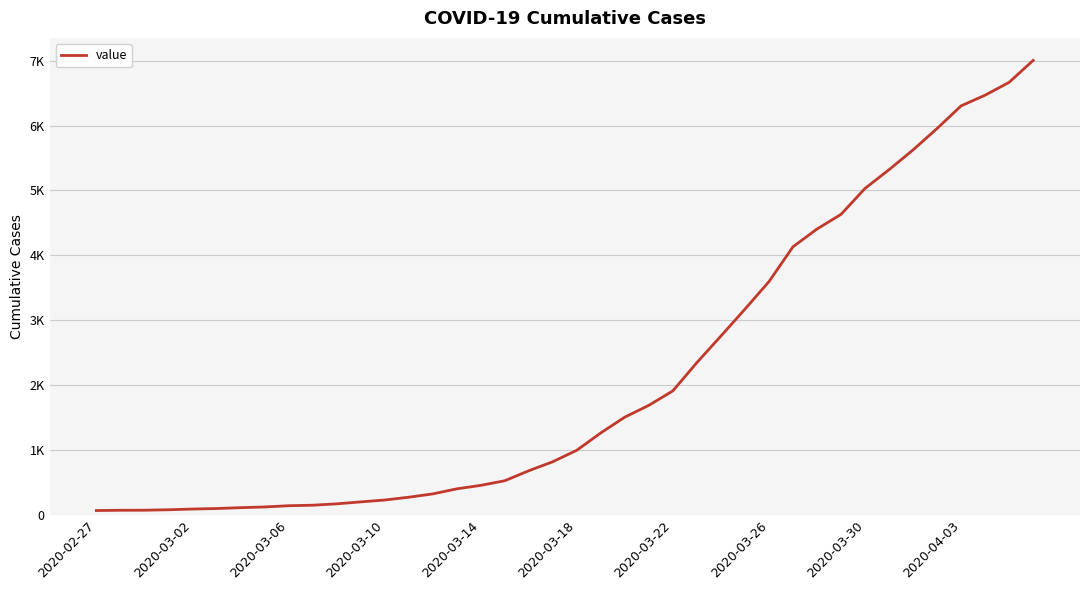

True or false: the data has more than 0 interior local peaks.

False